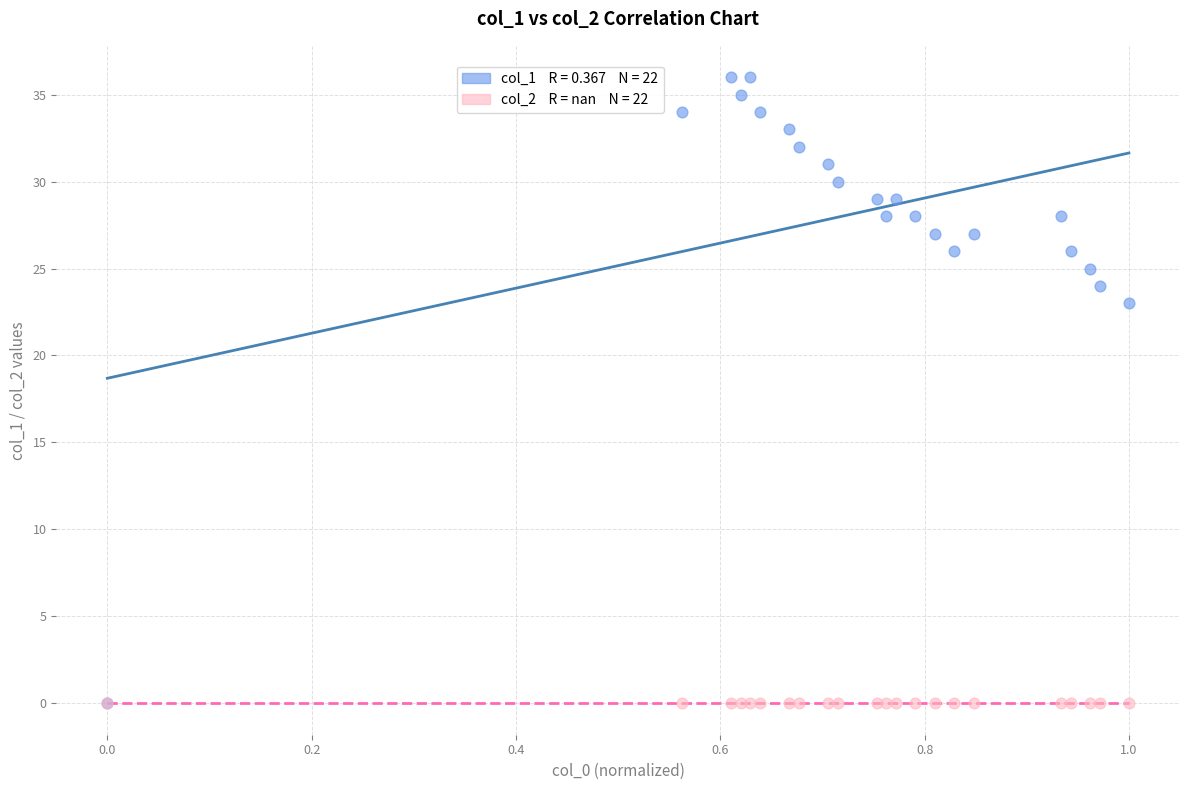

Across all series, what Y value is closest to 18?

23